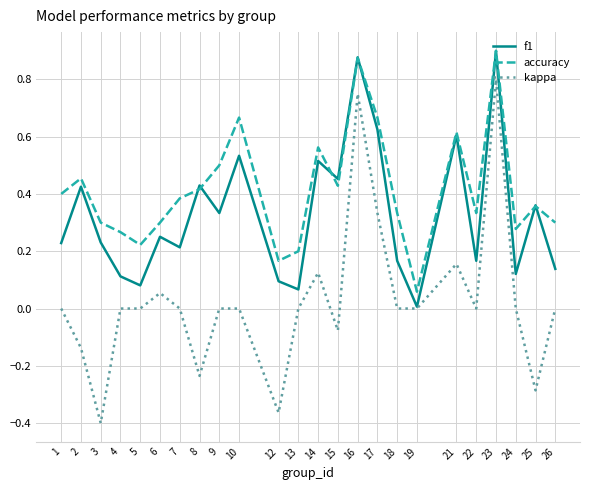

What is the sum of all f1 values?

7.9